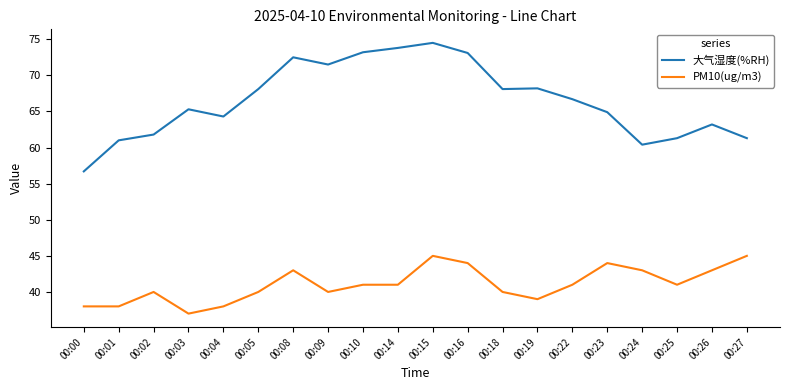

True or false: PM10(ug/m3) and 大气湿度(%RH) cross at least once.

False